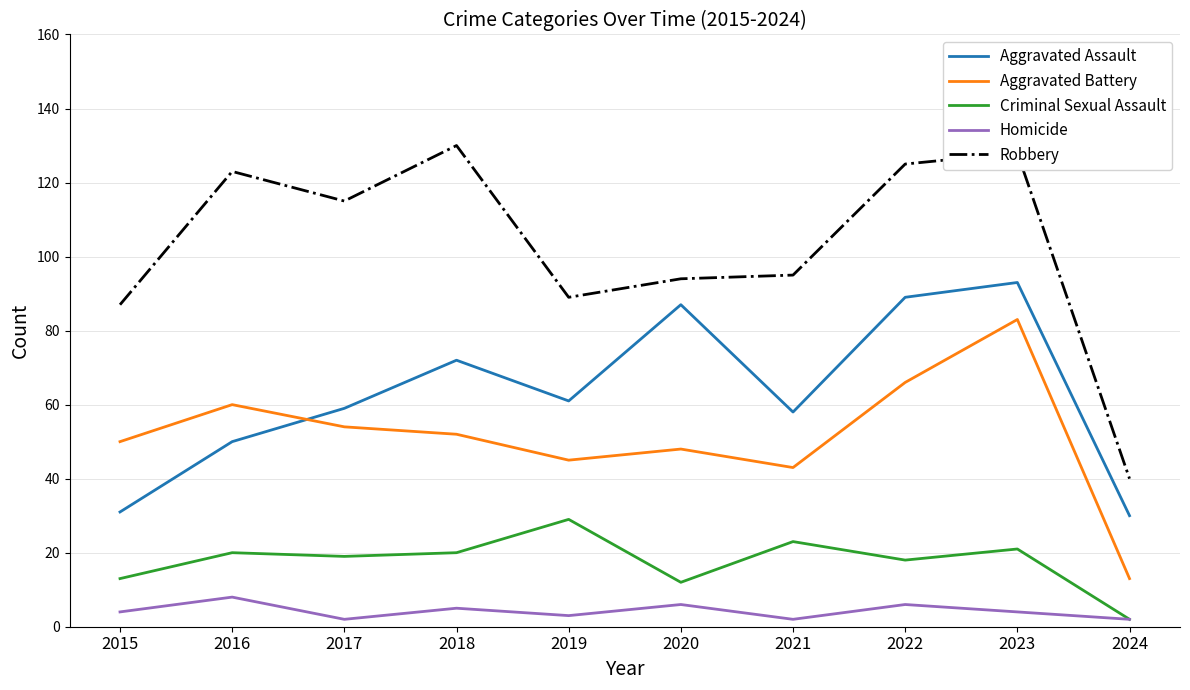

What value does the Aggravated Battery series have at 2022?

66